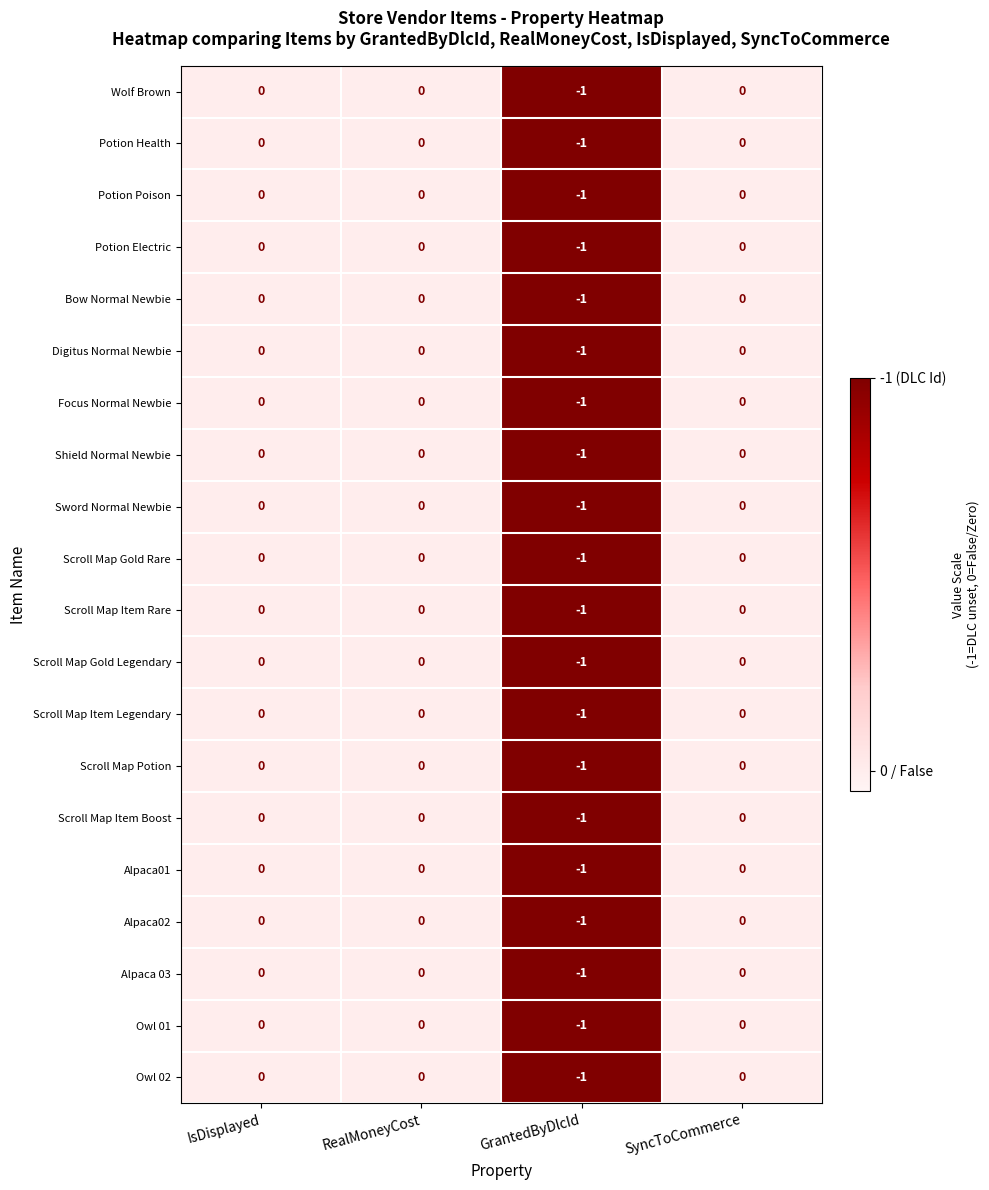

The Bow Normal Newbie series shows 0 at SyncToCommerce. True or false?

True